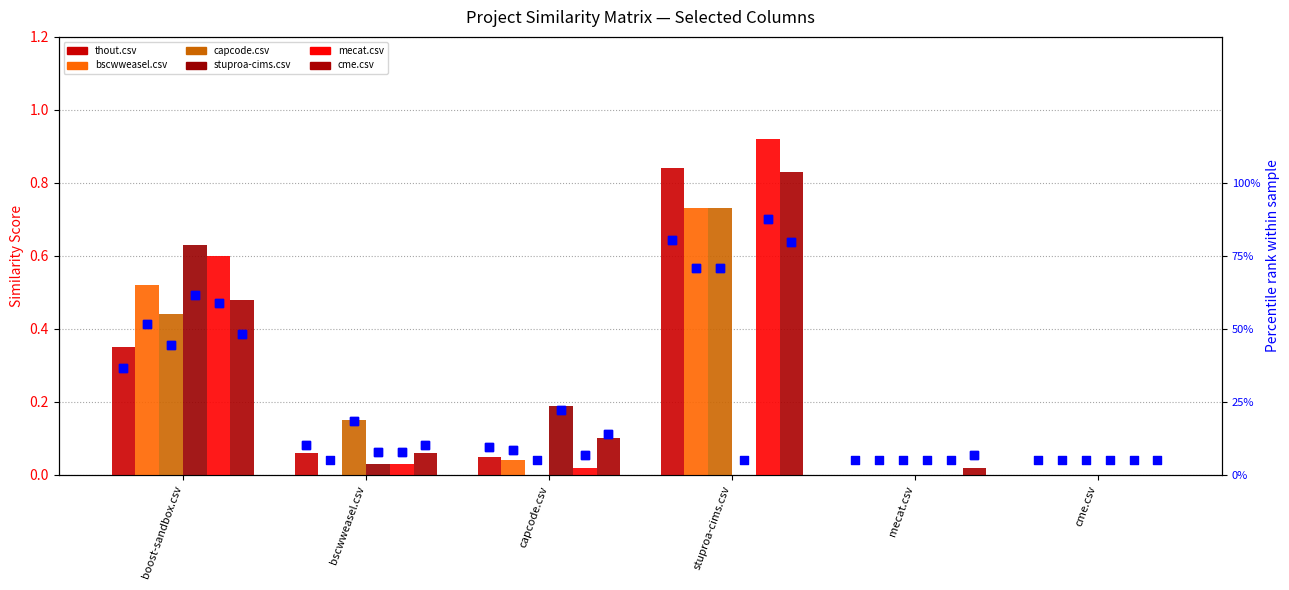

Is the value of bscwweasel.csv at bscwweasel.csv greater than the value of cme.csv at capcode.csv?

No